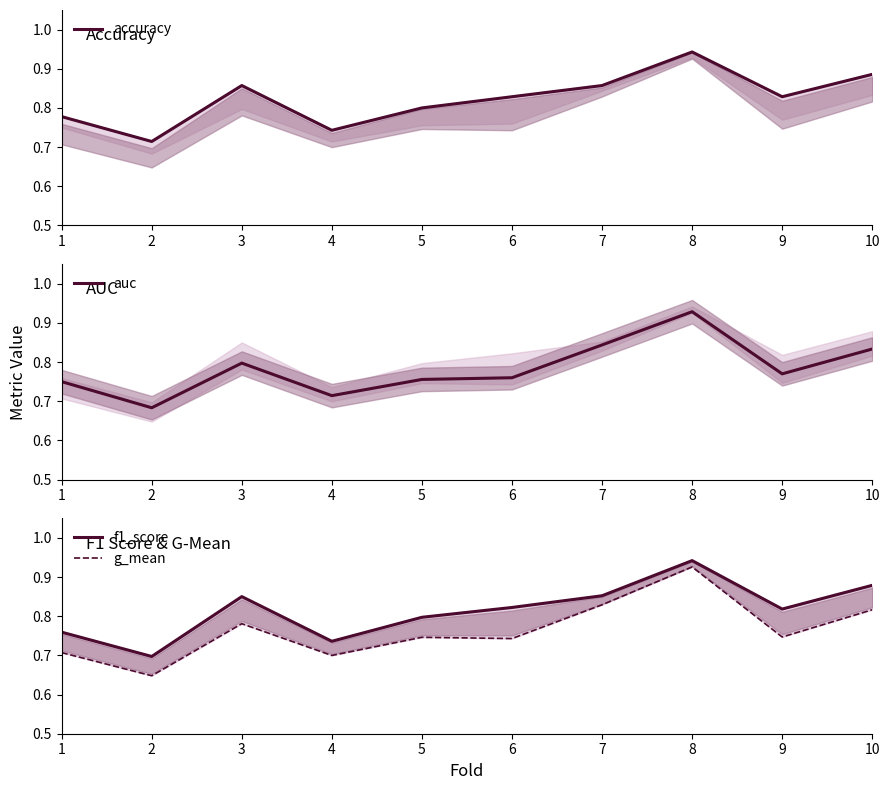

What is the value of the g_mean point at the 3rd from the left?

0.8